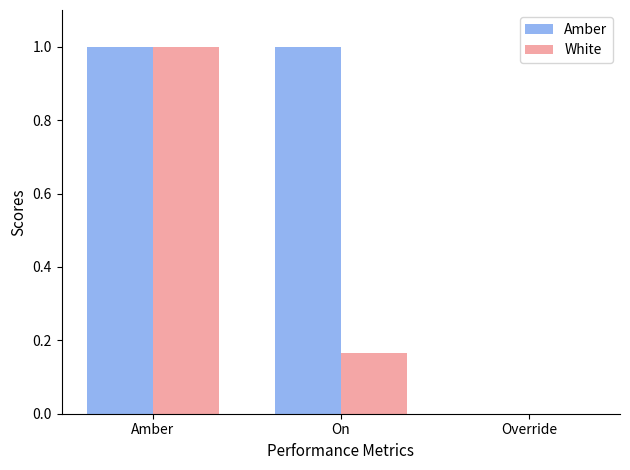

At which label is White closest to 0?

Override